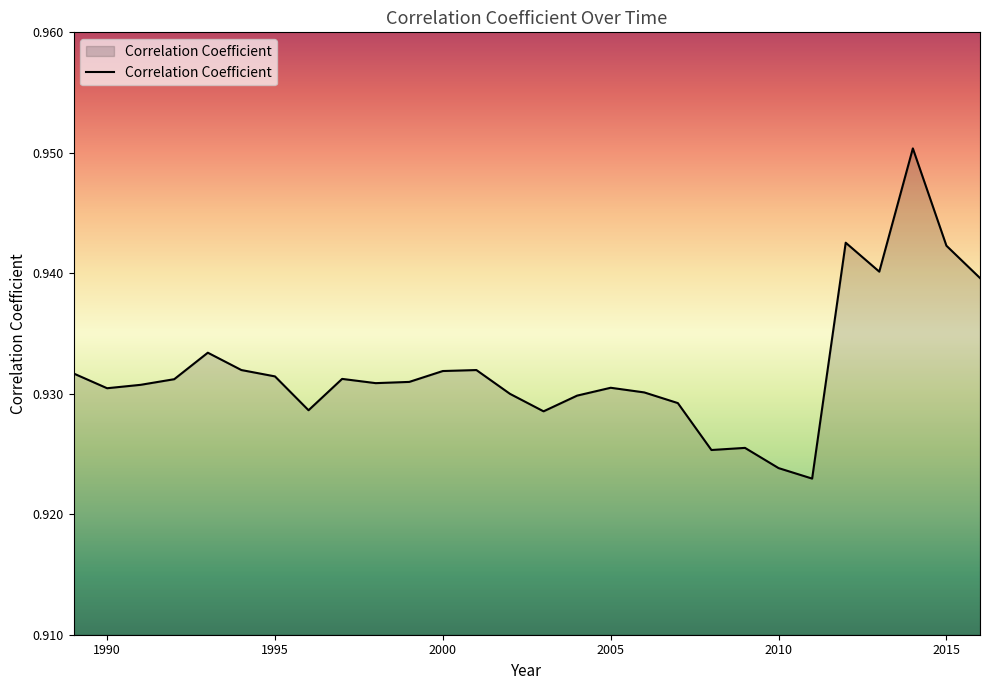

Where is the data nearest to the value 0?

2011